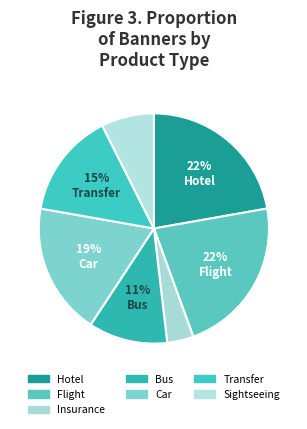

To the nearest percent, what portion does Car represent?

19%